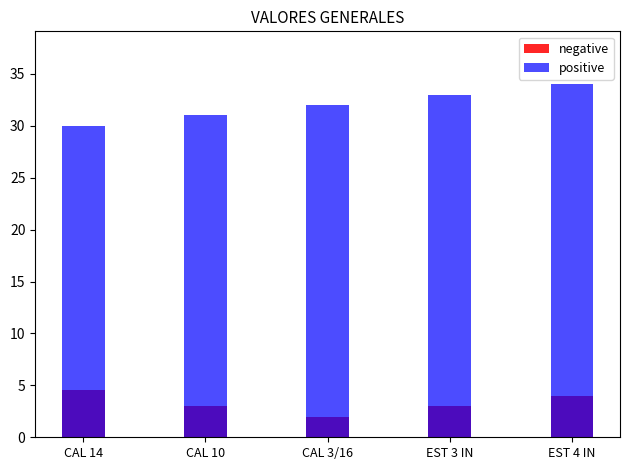

True or false: negative has a value of 1.2 at CAL 14.

False